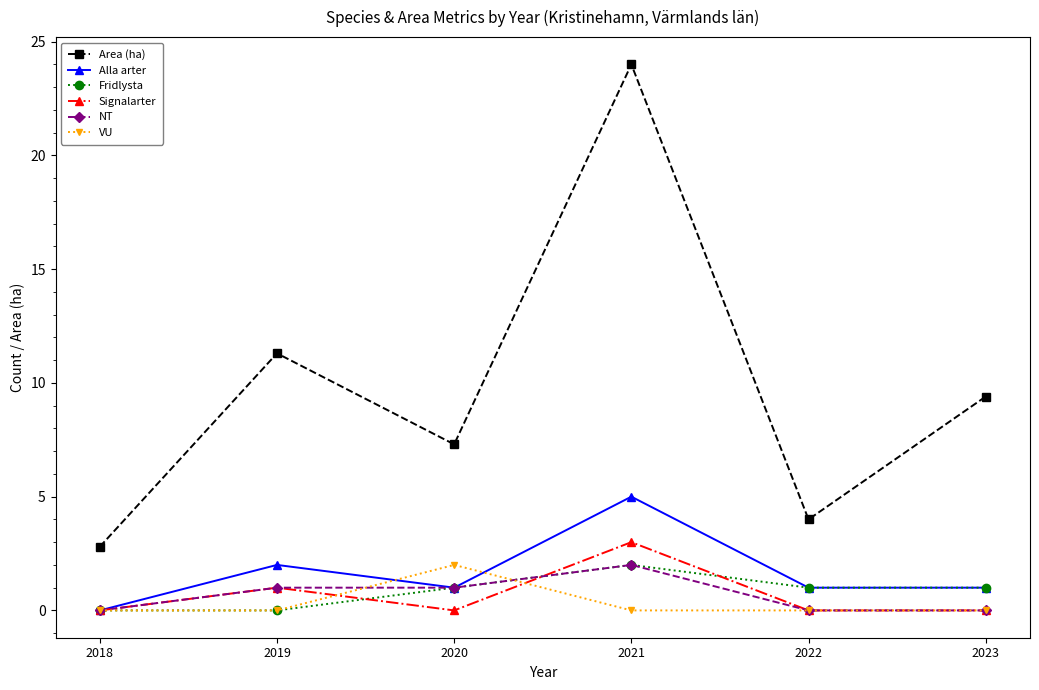

True or false: Area (ha) and Signalarter cross at least once.

False